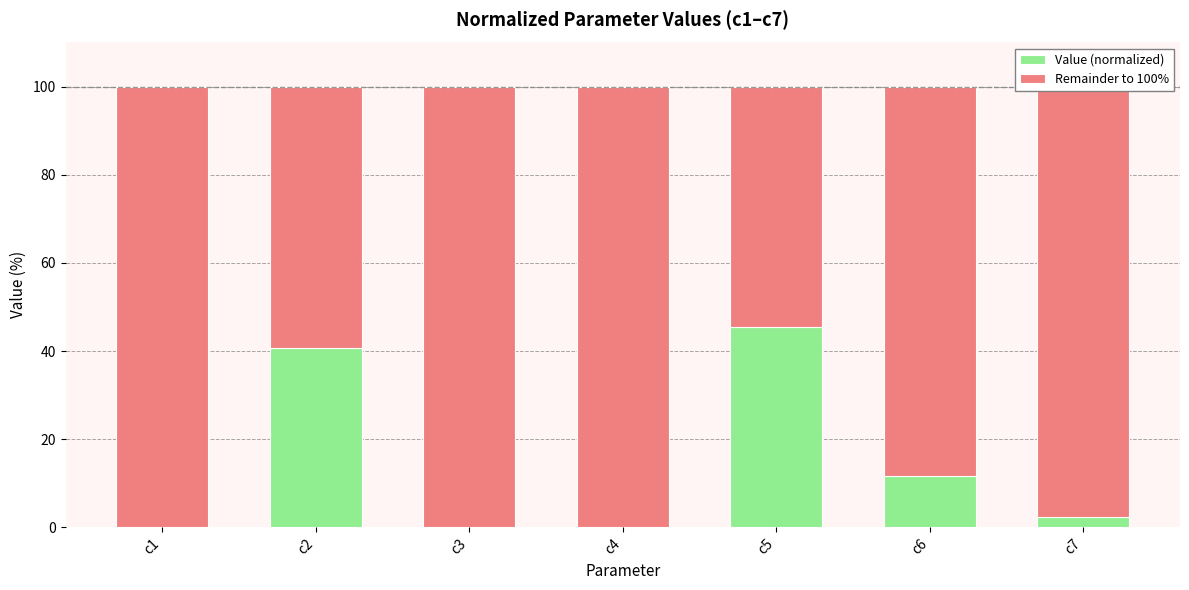

The value of Value (normalized) at c1 is 0.0. True or false?

True